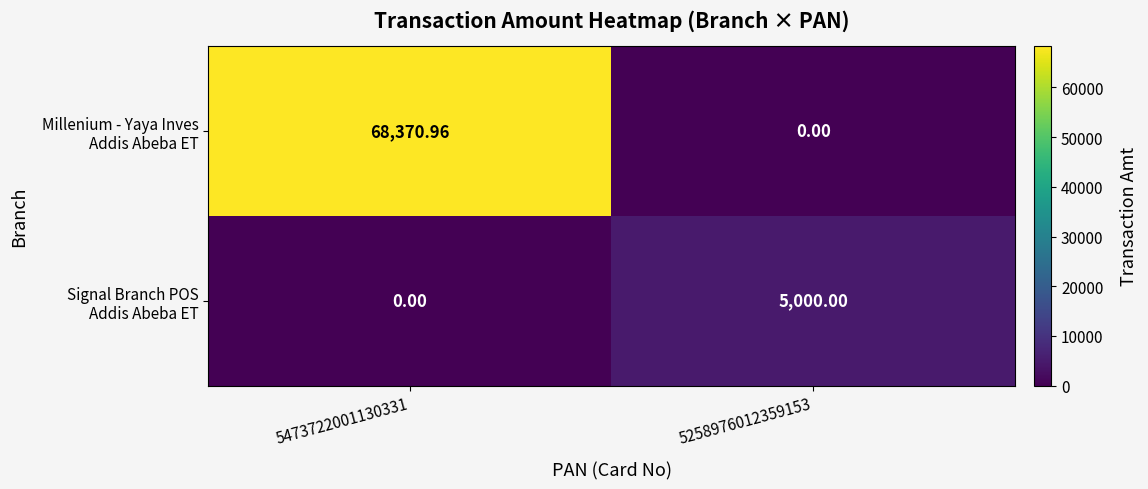

How many data points does each series have?

2